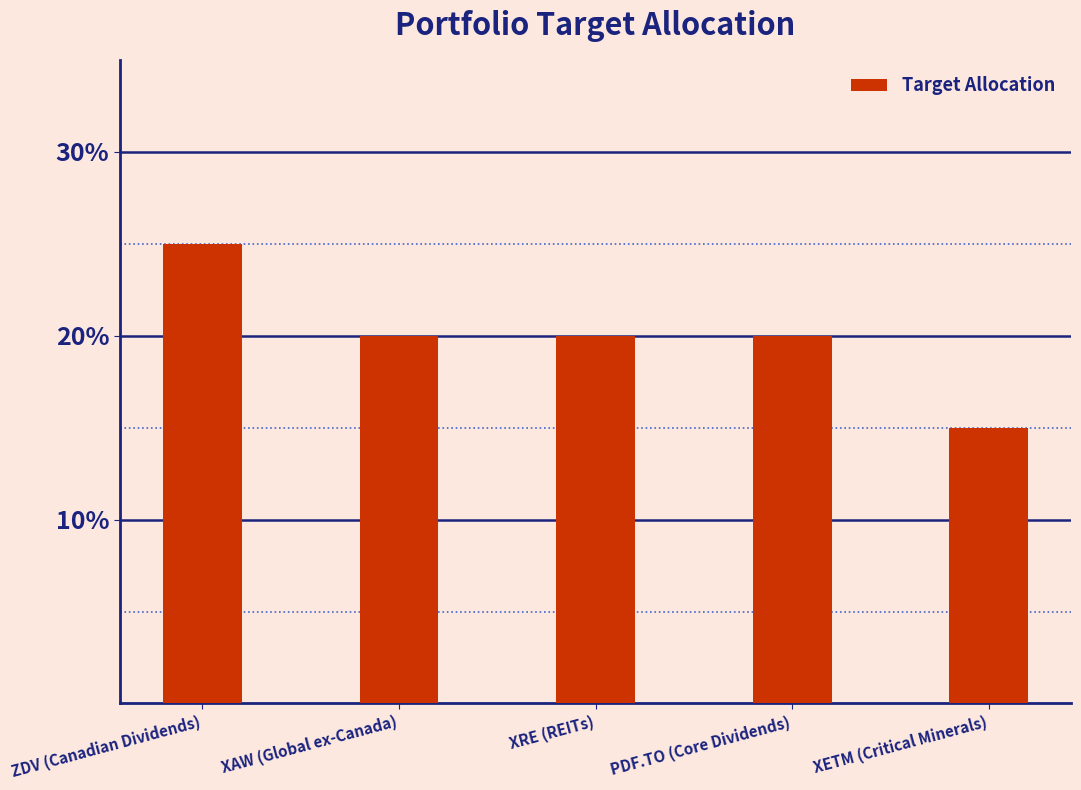

Are the bars horizontal?

No